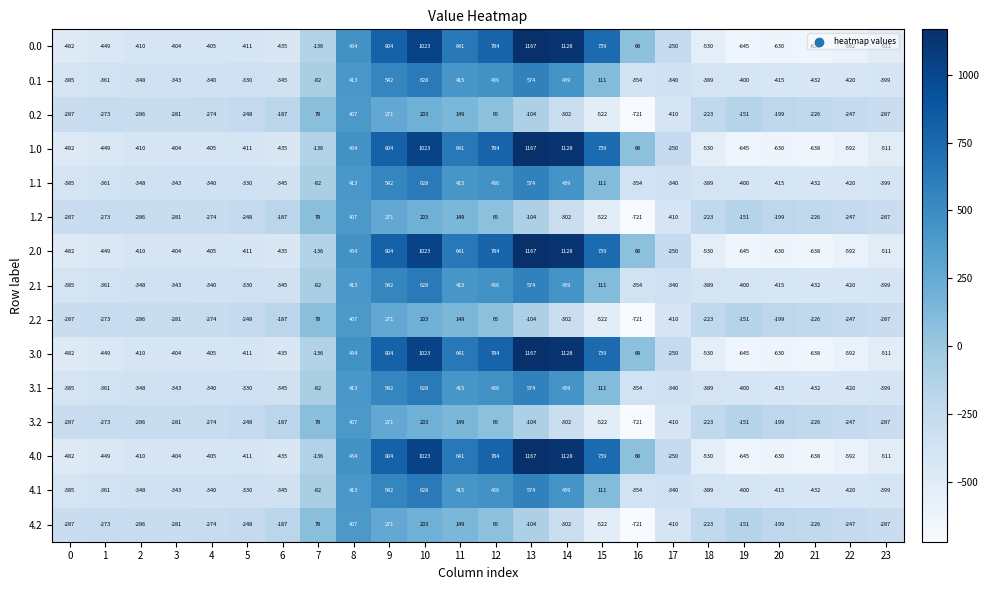

At which category does the chart reach its peak across all series?

13